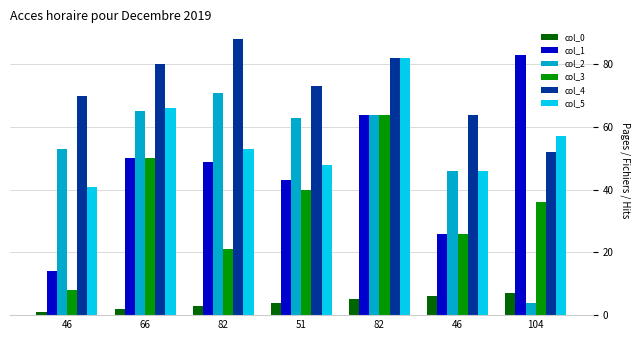

Reading left to right, what are all the values shown in this chart?

col_0: 46=1	66=2	82=3	51=4	82=5	46=6	104=7
col_1: 46=14	66=50	82=49	51=43	82=64	46=26	104=83
col_2: 46=53	66=65	82=71	51=63	82=64	46=46	104=4
col_3: 46=8	66=50	82=21	51=40	82=64	46=26	104=36
col_4: 46=70	66=80	82=88	51=73	82=82	46=64	104=52
col_5: 46=41	66=66	82=53	51=48	82=82	46=46	104=57